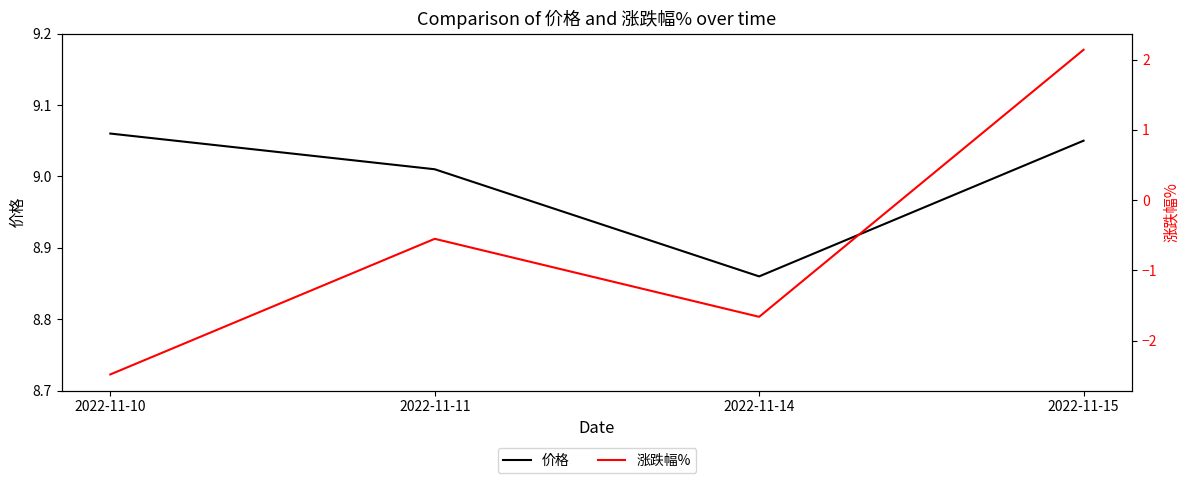

The value of 涨跌幅% at 2022-11-15 is 2.1. True or false?

True